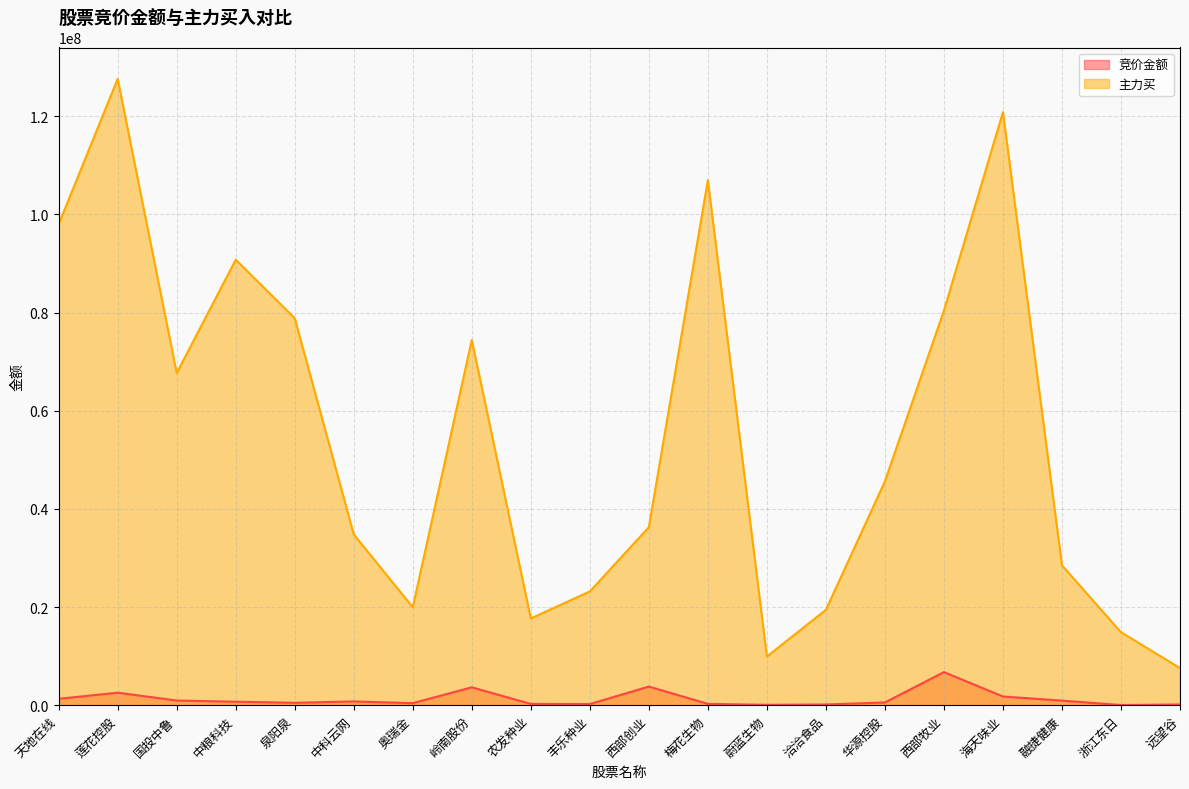

At how many categories does at least one series exceed 49636102?

9